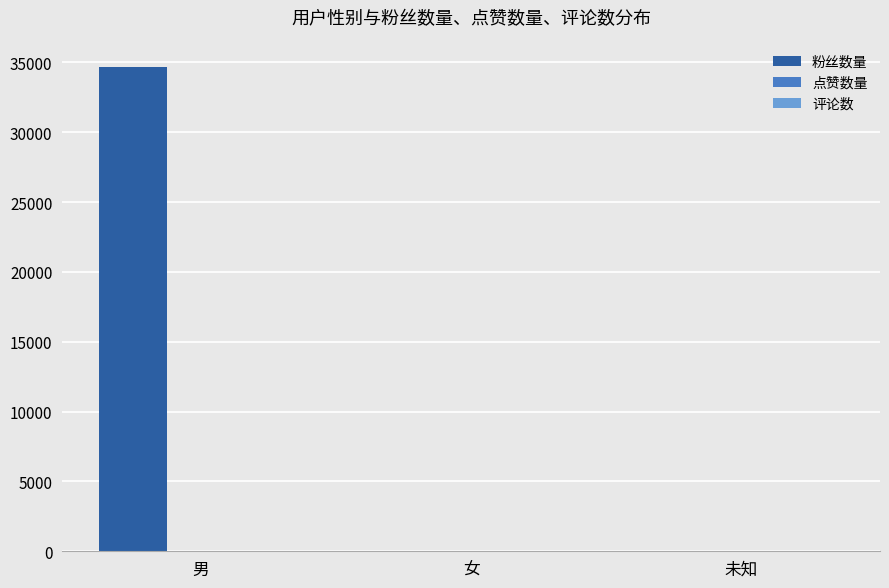

Between 男 and 未知, which series saw the biggest shift?

粉丝数量